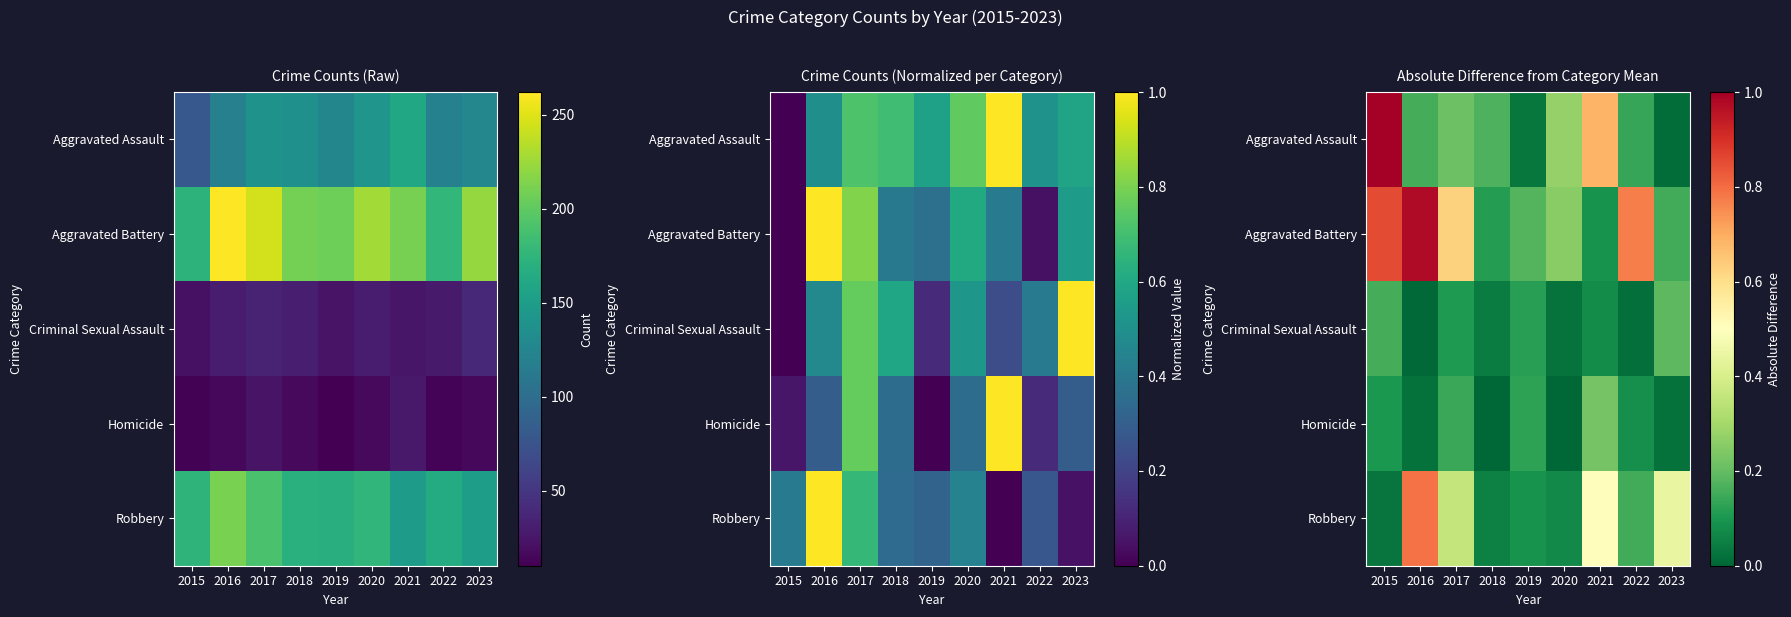

Is the value of Homicide at 2018 greater than the value of Aggravated Battery at 2017?

No